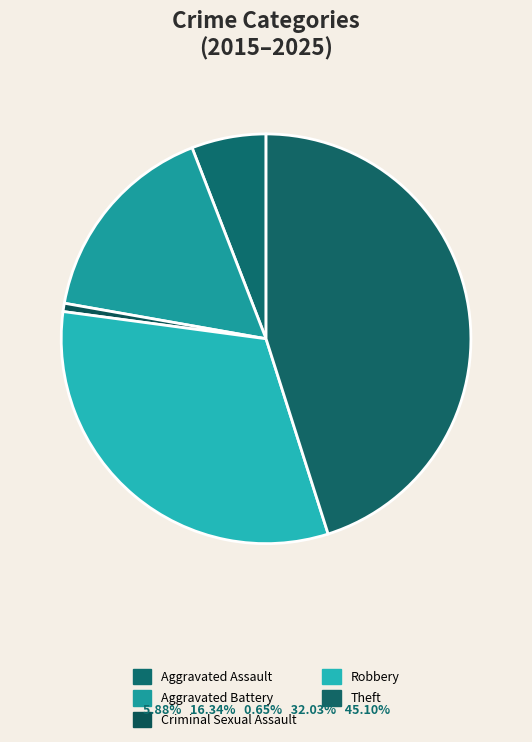

To the nearest percent, what is the combined percentage of Aggravated Battery and Theft?

61%